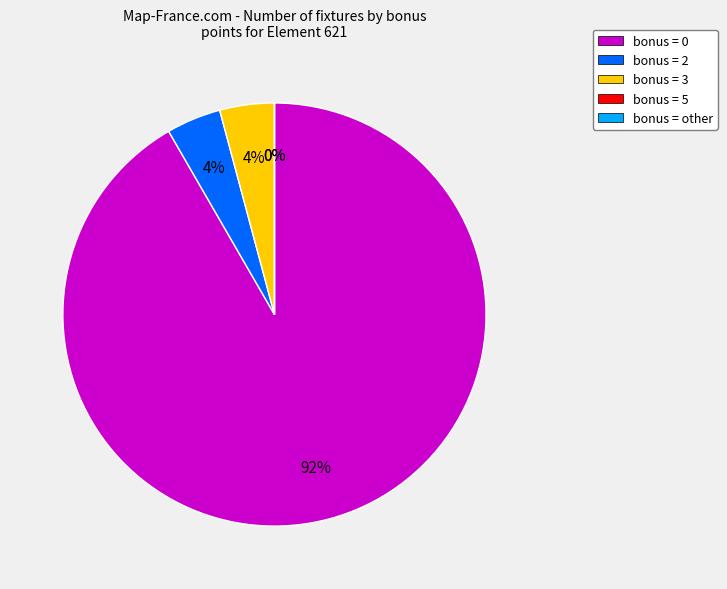

Does any single category account for the majority?

Yes